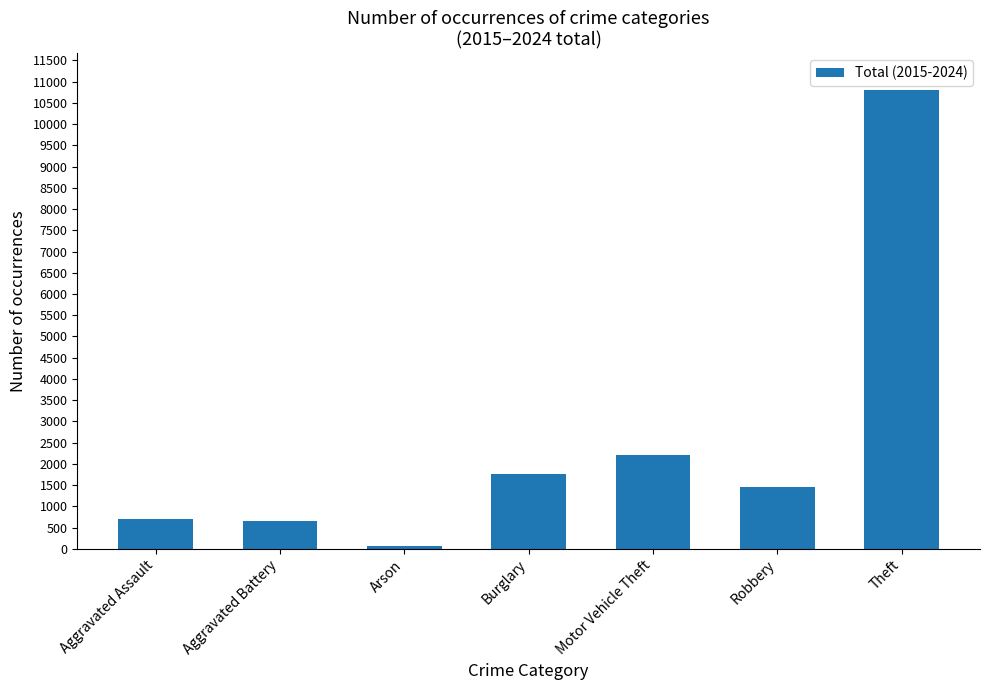

At which label is the value closest to 5433?

Motor Vehicle Theft